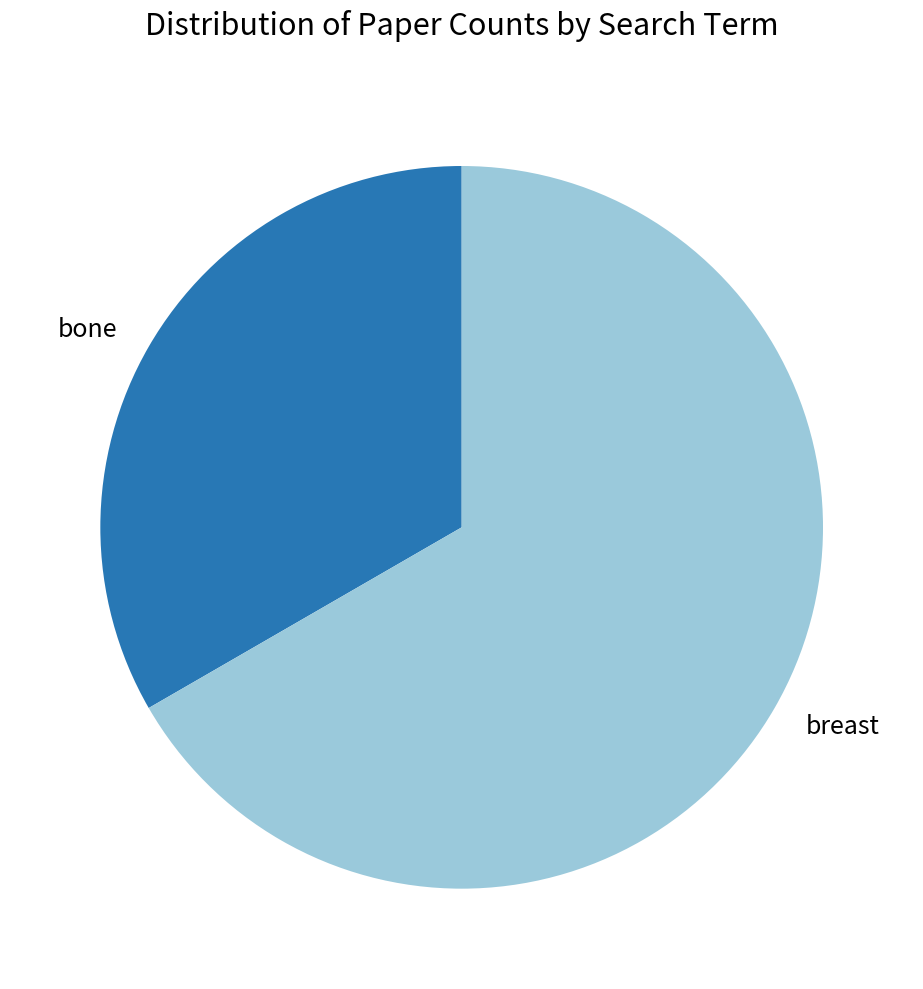

Is the sum of breast and bone greater than half?

Yes